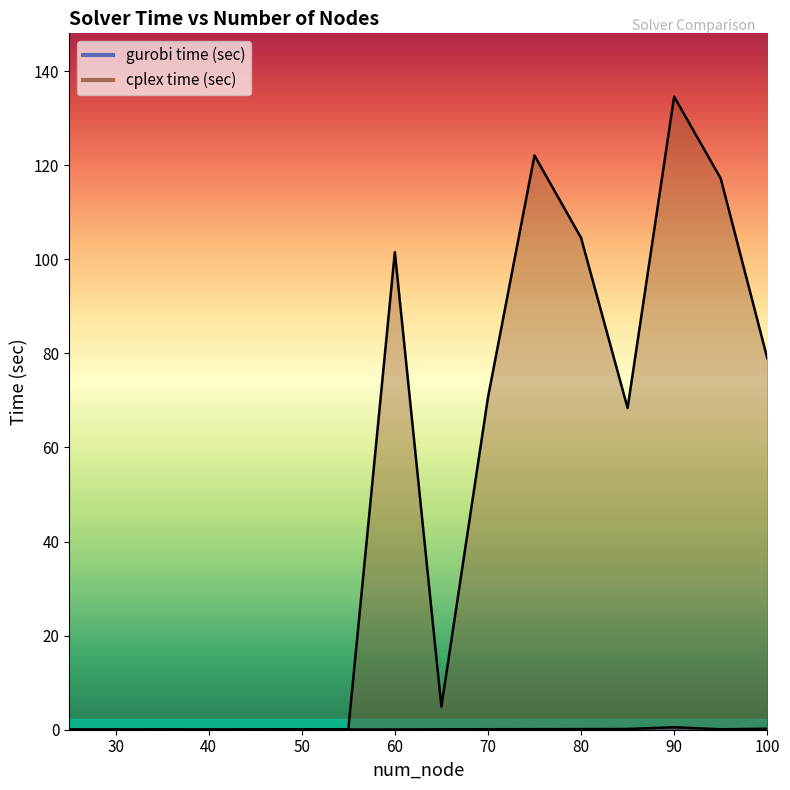

True or false: cplex time (sec) and gurobi time (sec) cross at least once.

True